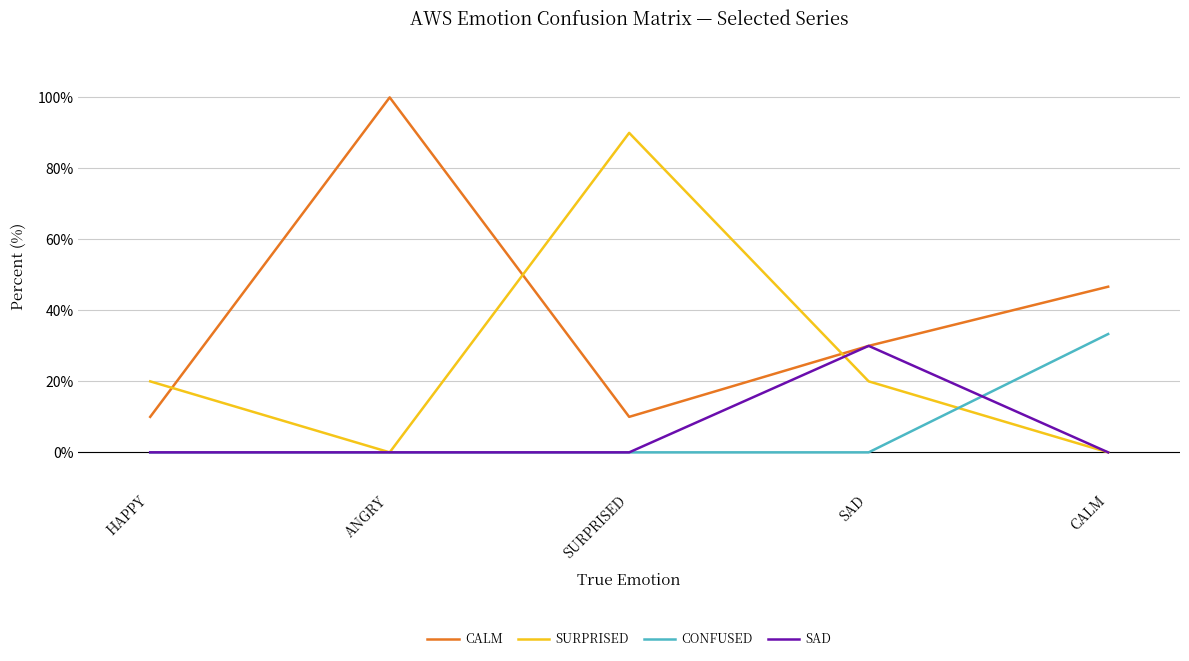

The SURPRISED series shows 0.0 at CALM. True or false?

True